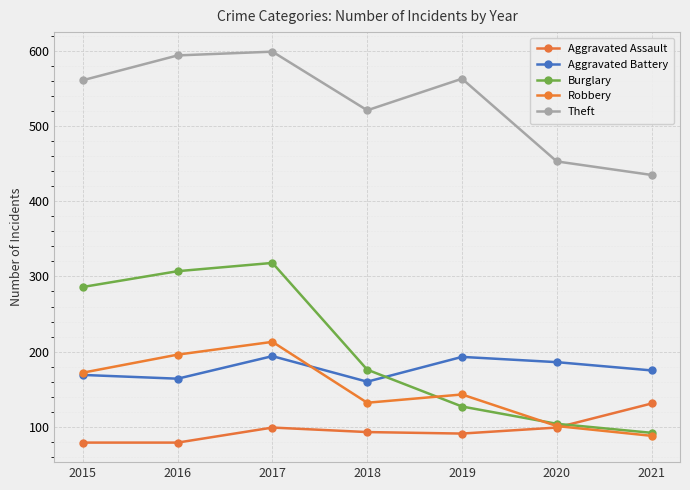

What is the average value of the Robbery series?

149